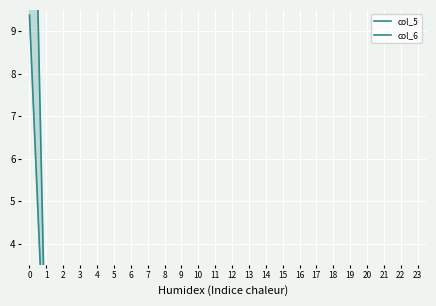

How many interior local valleys does the col_6 series have?

5